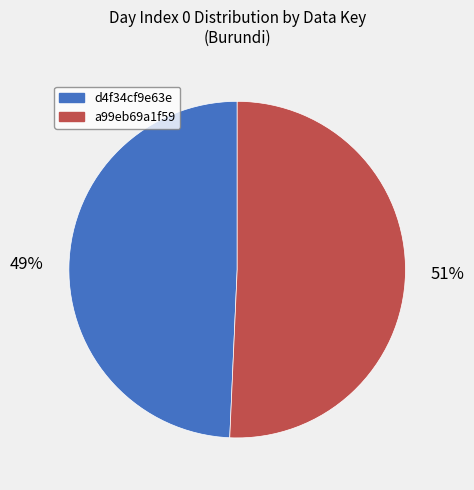

Count the number of slices in the pie.

2